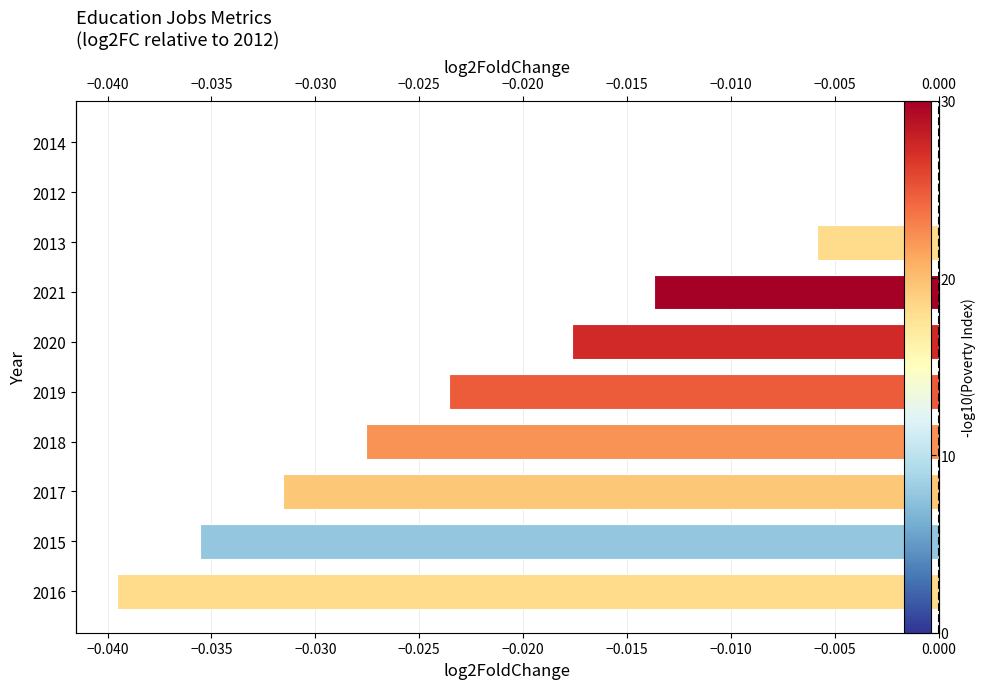

How many values are below zero?

8